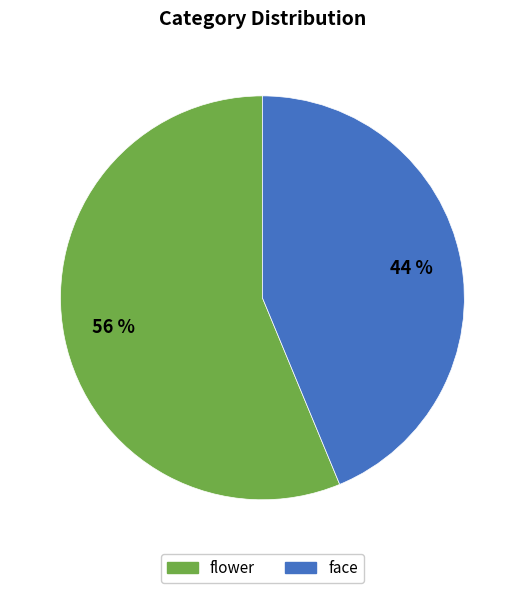

To the nearest percent, what is the average slice percentage?

50%